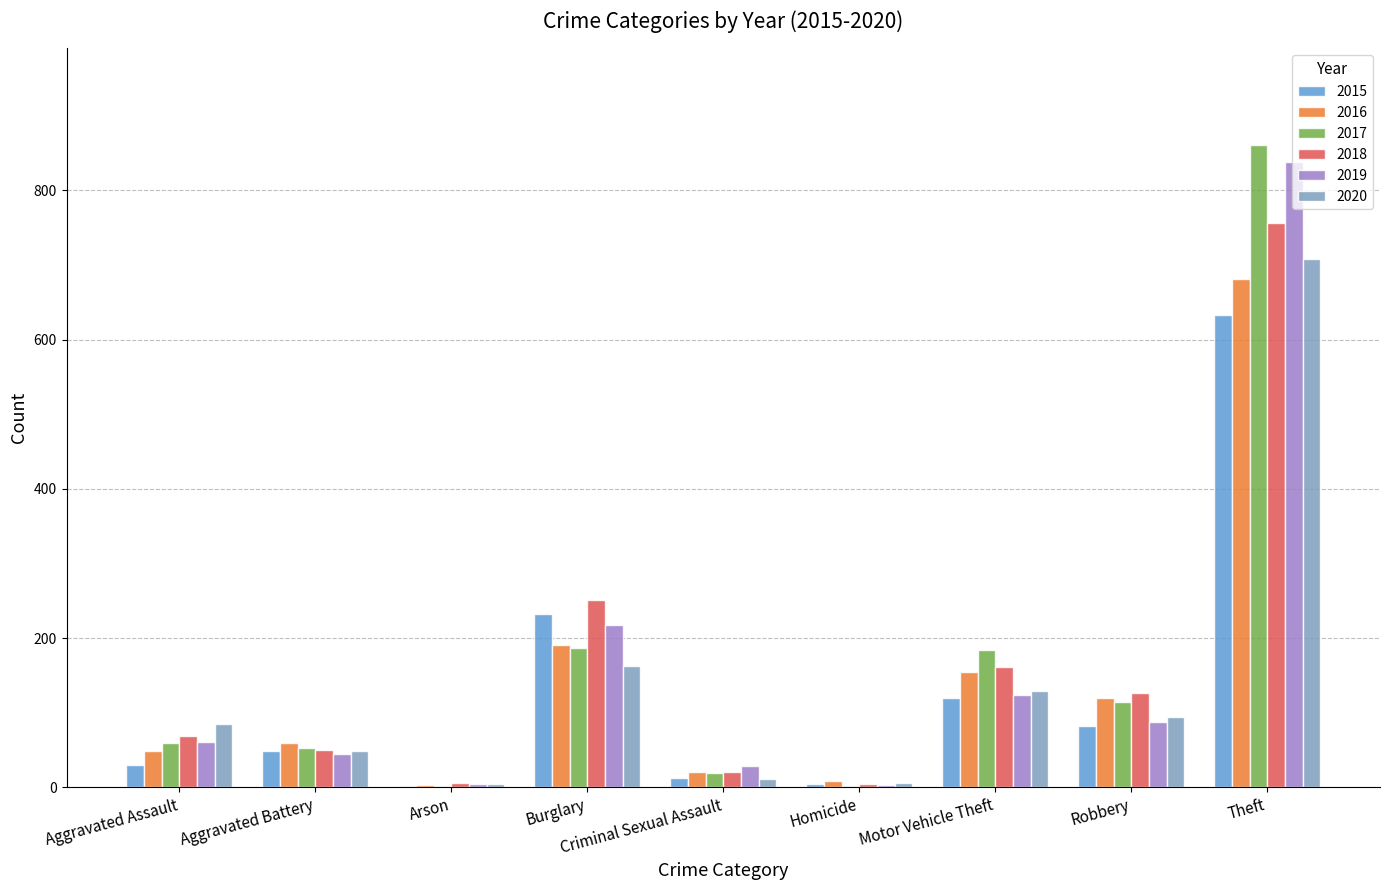

Is it true that 2017 equals 59 at Aggravated Assault?

True